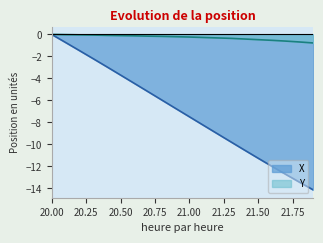

True or false: X has a value of -0.8 at 20.4.

False